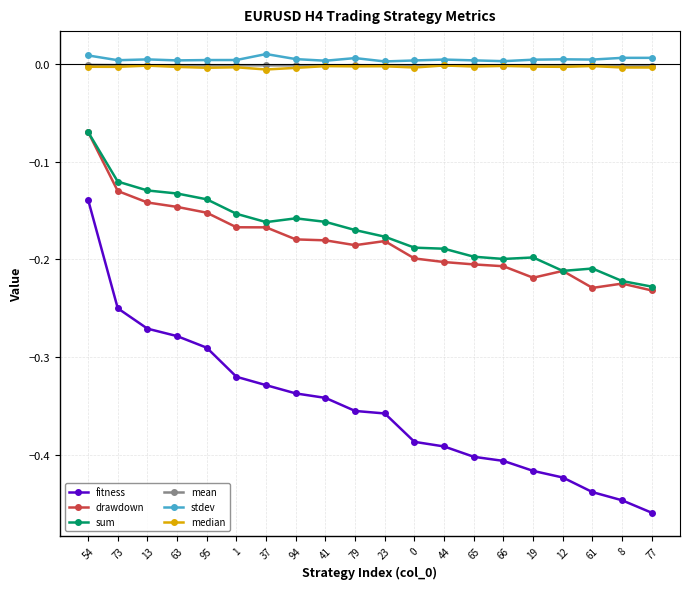

At which category is the sum across all series the highest?

54